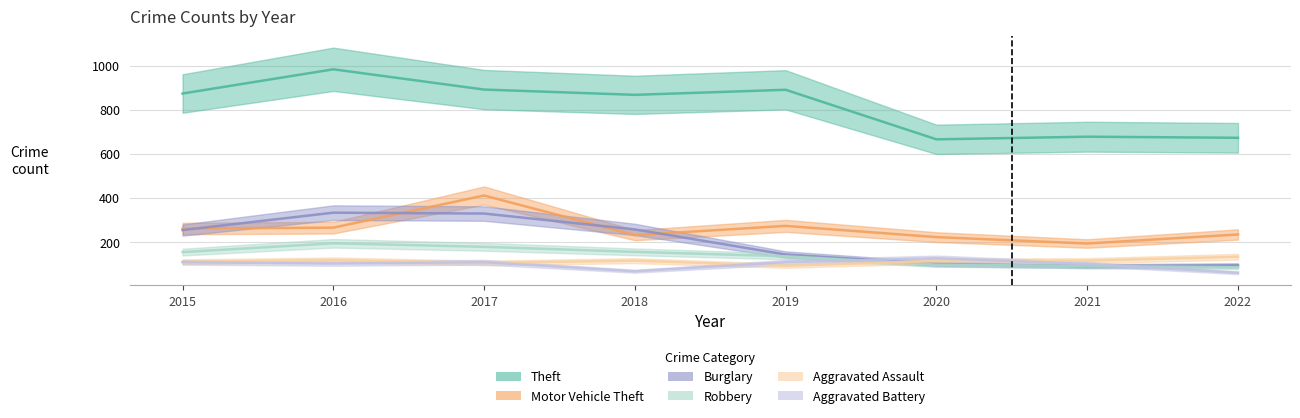

Count the number of data series in this chart.

6